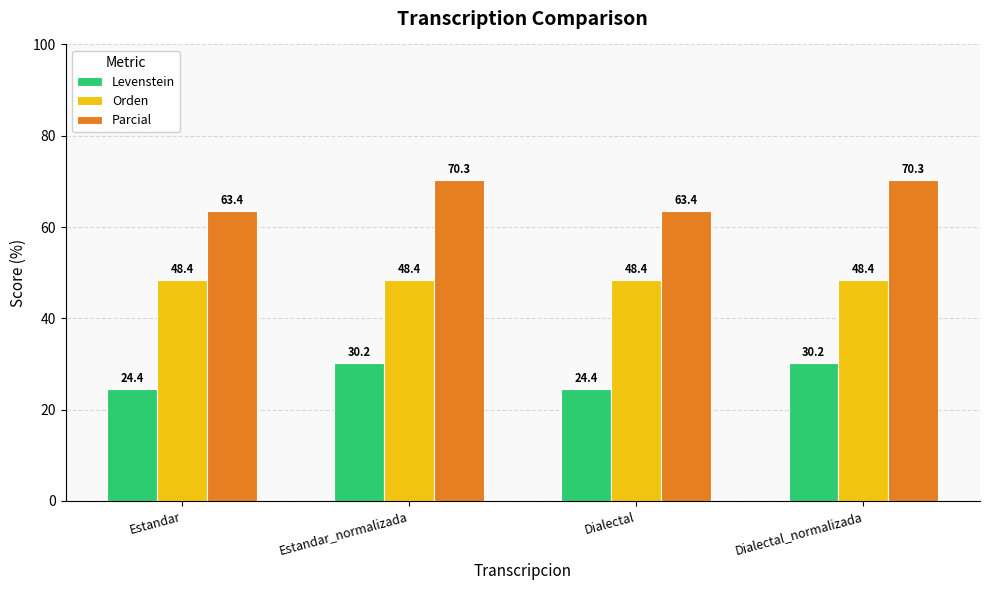

What position from the right is Estandar?

4